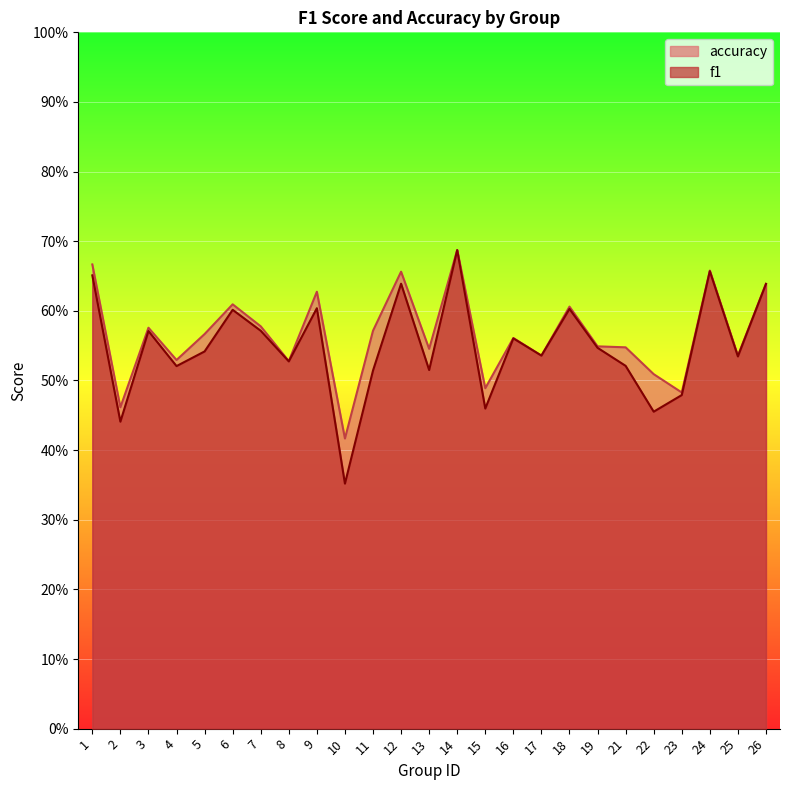

Rank the series at 12 from highest to lowest value.

accuracy, f1